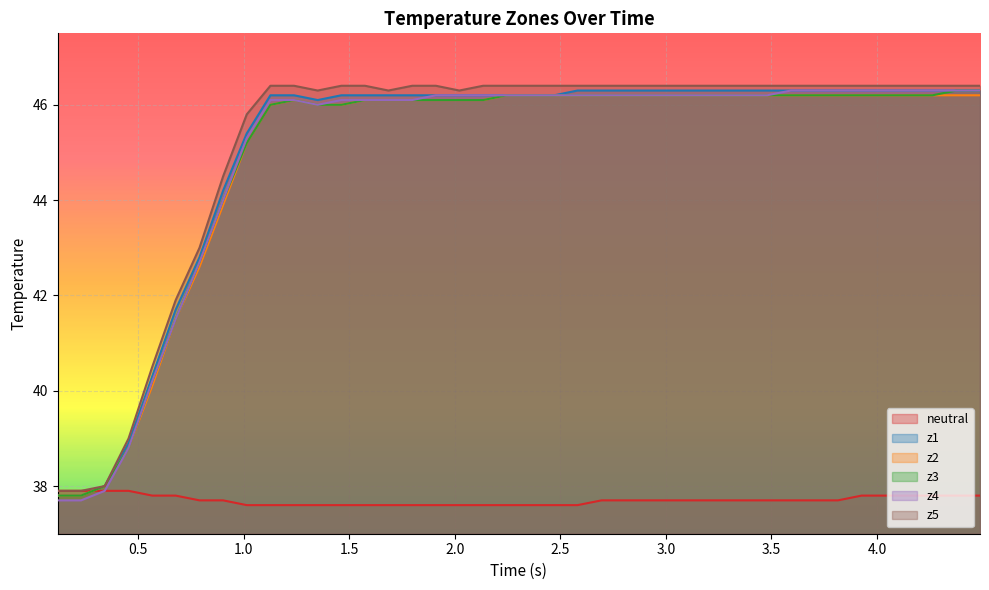

How many distinct data groups are displayed?

6